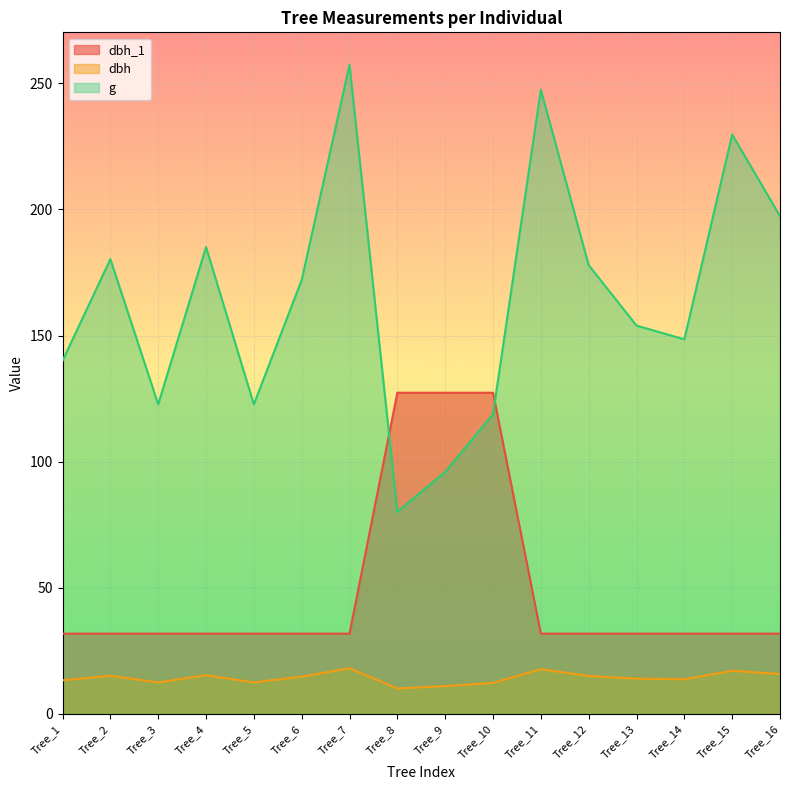

Reading left to right, list all the values displayed in this chart.

dbh_1: Tree_1=31.8	Tree_2=31.8	Tree_3=31.8	Tree_4=31.8	Tree_5=31.8	Tree_6=31.8	Tree_7=31.8	Tree_8=127.3	Tree_9=127.3	Tree_10=127.3	Tree_11=31.8	Tree_12=31.8	Tree_13=31.8	Tree_14=31.8	Tree_15=31.8	Tree_16=31.8
dbh: Tree_1=13.3	Tree_2=15.2	Tree_3=12.5	Tree_4=15.3	Tree_5=12.5	Tree_6=14.8	Tree_7=18.1	Tree_8=10.1	Tree_9=11.1	Tree_10=12.3	Tree_11=17.8	Tree_12=15.1	Tree_13=14.0	Tree_14=13.8	Tree_15=17.1	Tree_16=15.8
g: Tree_1=140.0	Tree_2=180.3	Tree_3=122.7	Tree_4=185.1	Tree_5=122.7	Tree_6=172.0	Tree_7=257.3	Tree_8=80.1	Tree_9=95.9	Tree_10=118.8	Tree_11=247.4	Tree_12=177.9	Tree_13=153.9	Tree_14=148.5	Tree_15=229.7	Tree_16=197.3